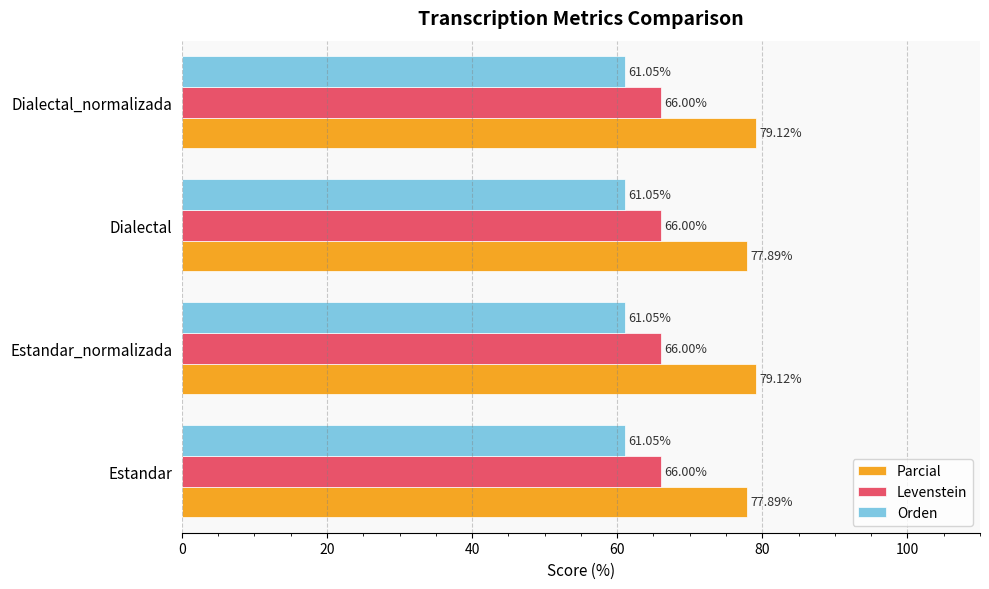

At Estandar, list the series in order from largest to smallest.

Parcial, Levenstein, Orden